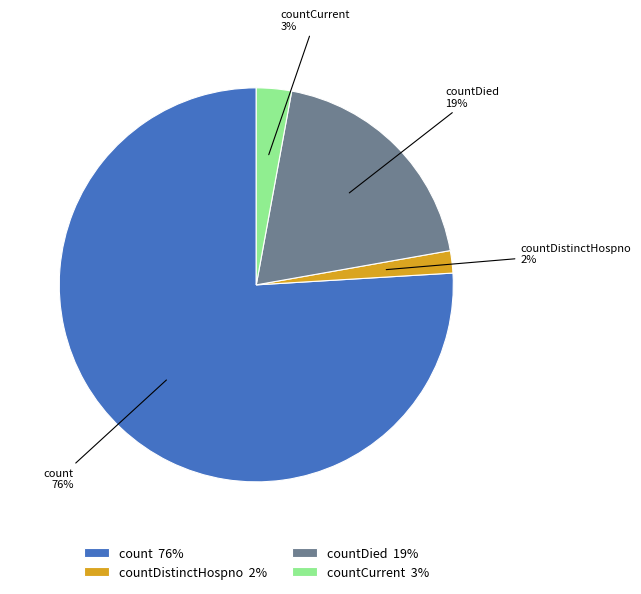

Which has a higher value, countDied or countCurrent?

countDied